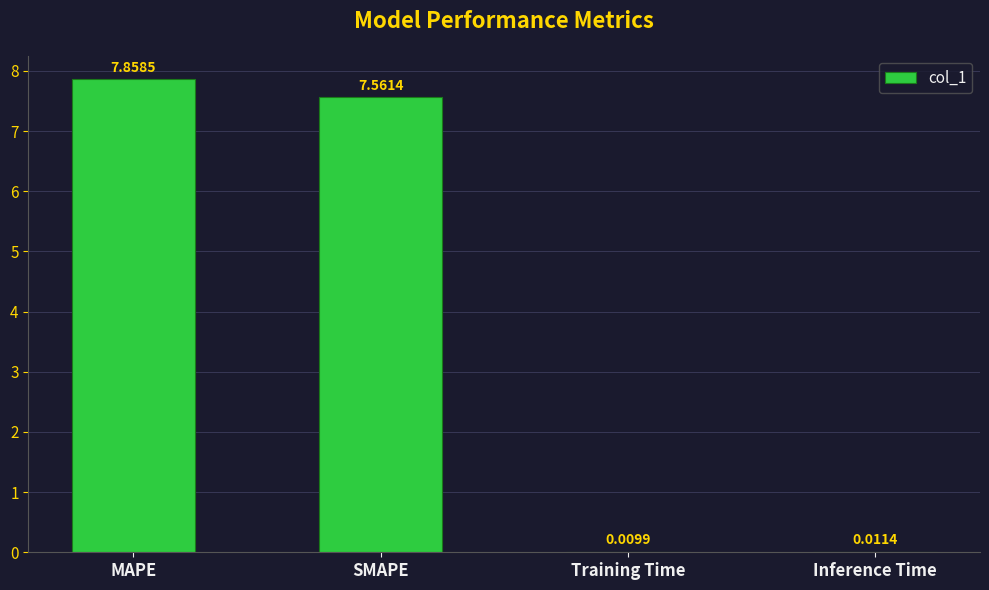

Between SMAPE and Inference Time, which is larger?

SMAPE